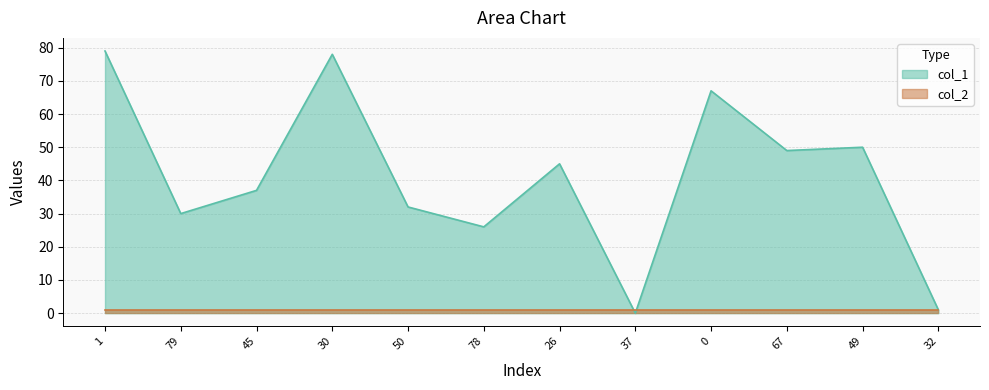

Between 32 and 78, which is larger?

78